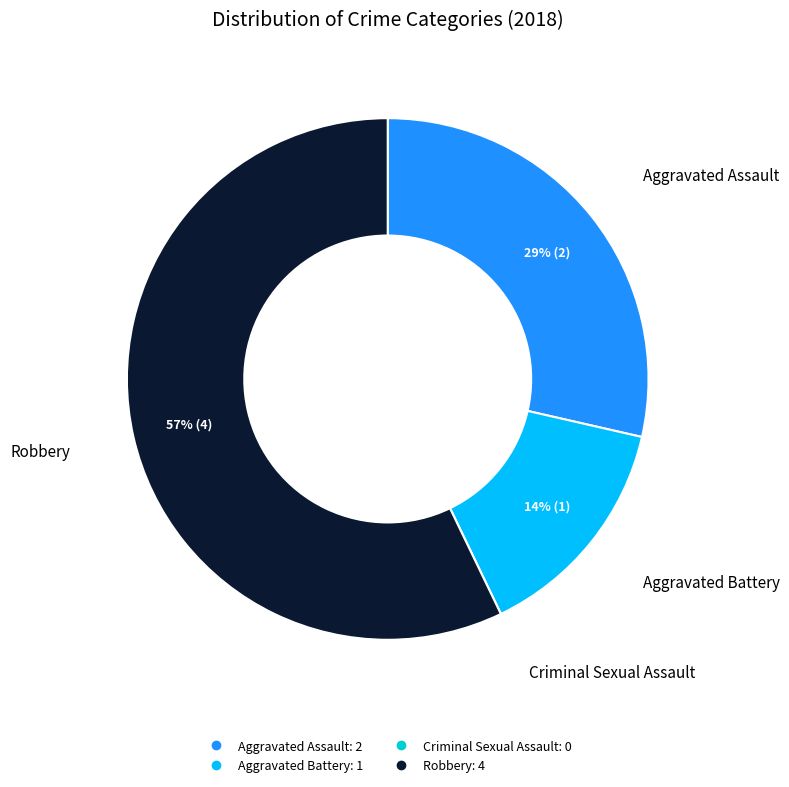

Do Aggravated Assault and Aggravated Battery together represent more than half of the pie?

No